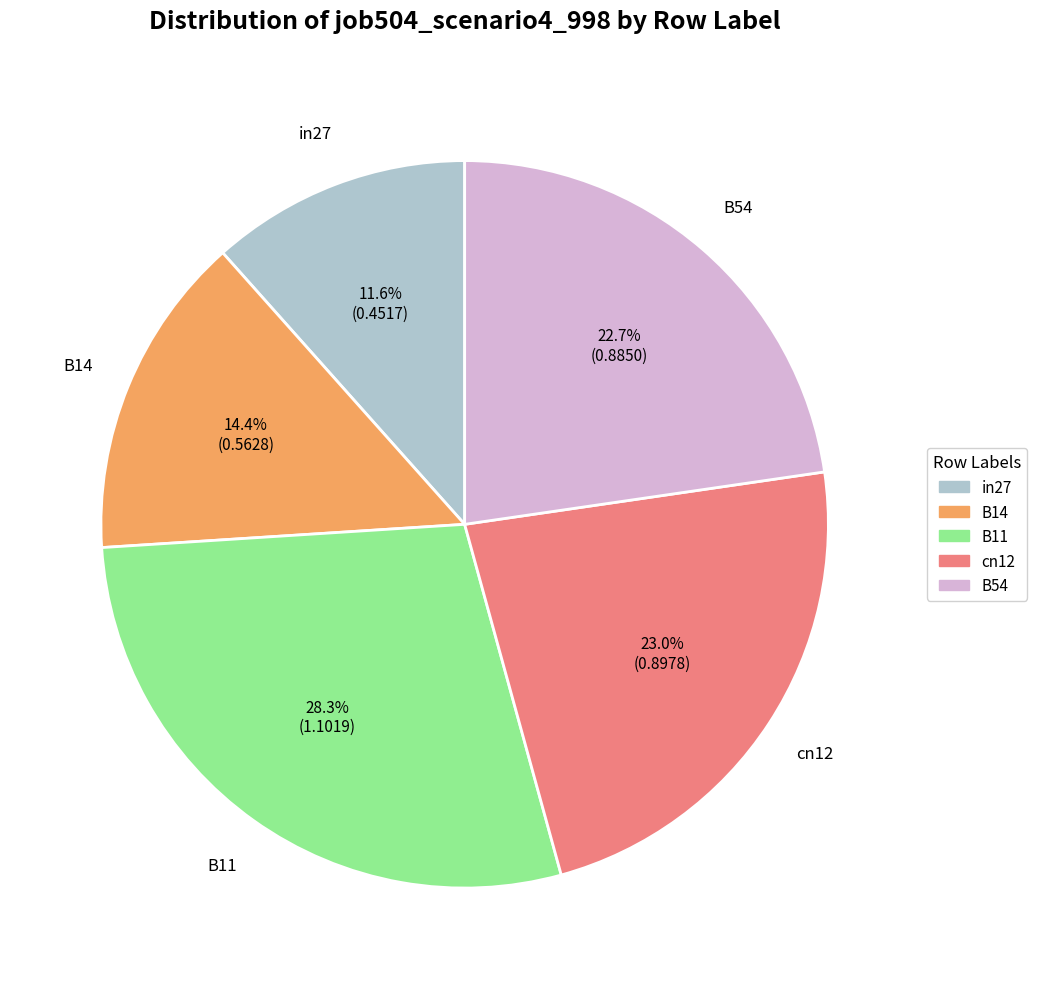

The B54 slice represents 13% of the pie. True or false?

False